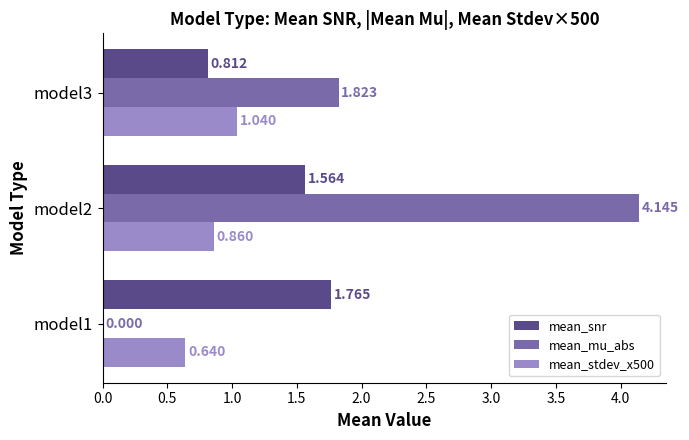

Between model1 and model2, which series saw the biggest shift?

mean_mu_abs